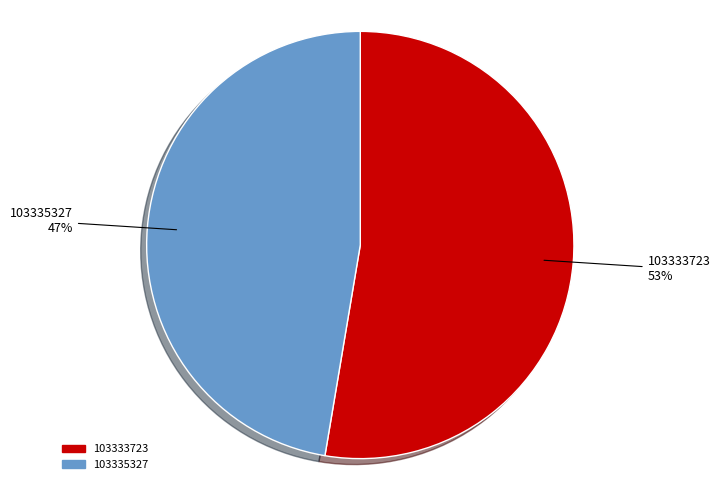

What is the ratio of the value at 103333723 to the value at 103335327?

1.1